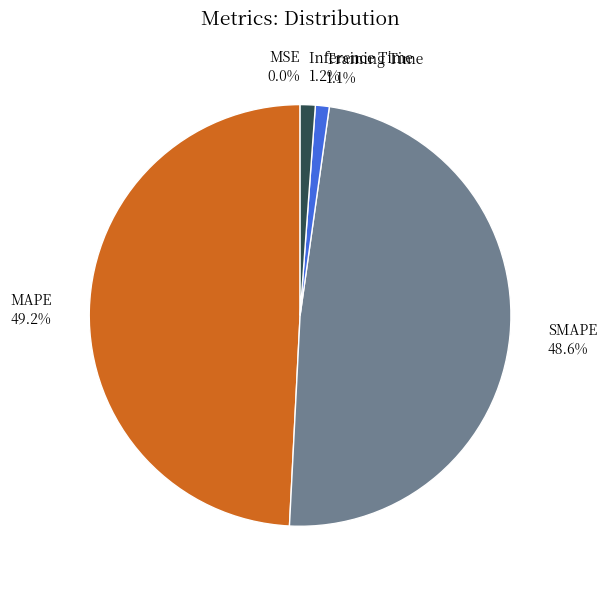

Which category has the biggest portion of the pie?

MAPE